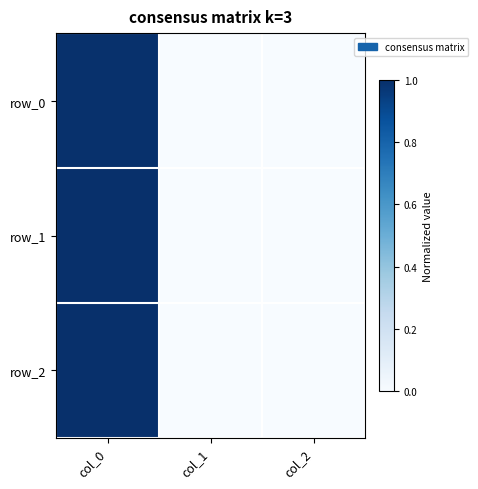

Which series changed the most between col_0 and col_1?

row_2